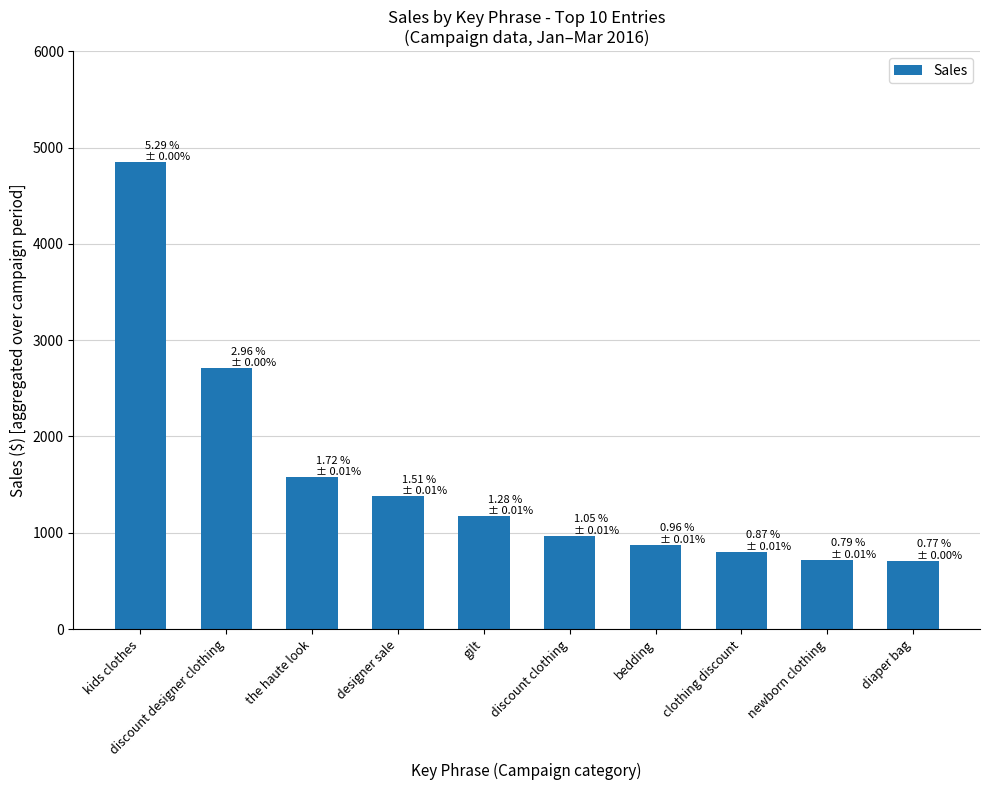

What is the value of the 9th bar from the left?

720.0